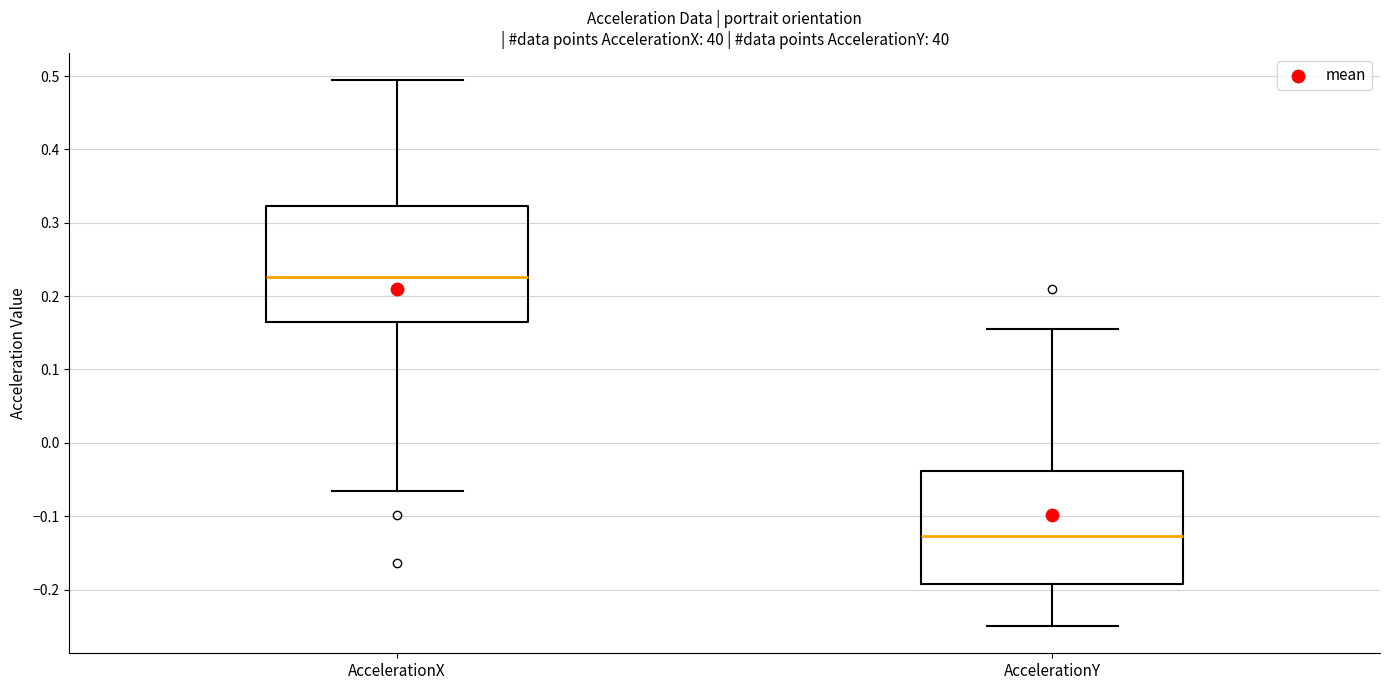

Which box's median line is the lowest?

AccelerationY